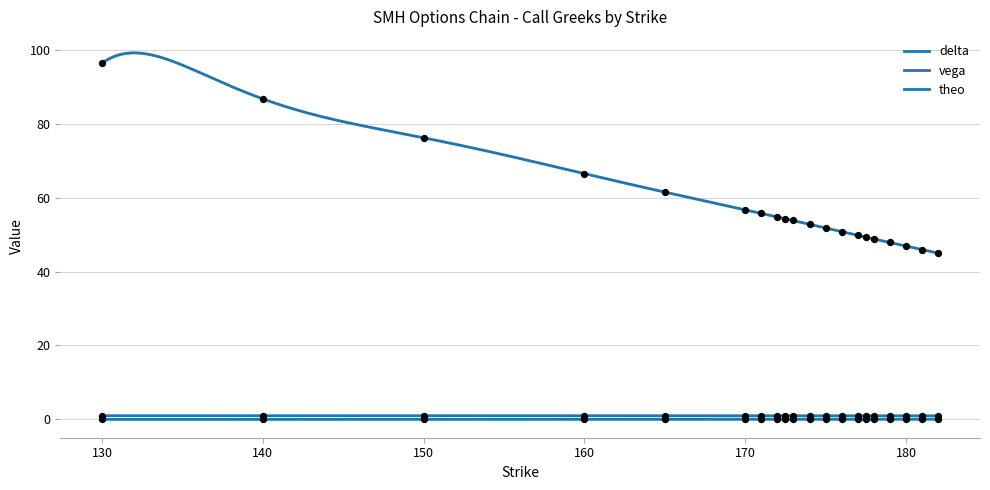

Is the value of theo at 179 greater than the value of vega at 175?

Yes